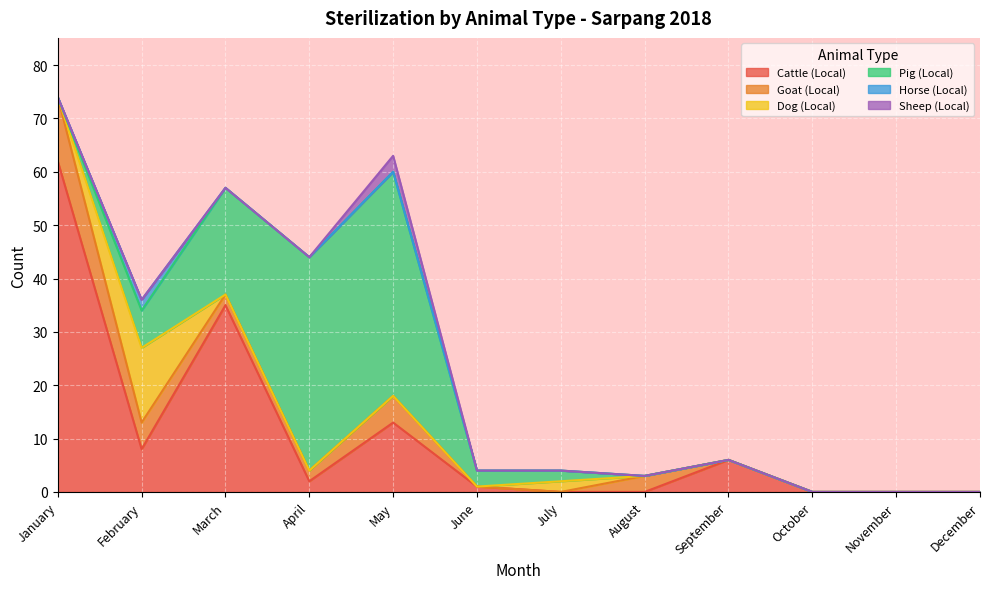

Which category has the lowest value across all series?

July